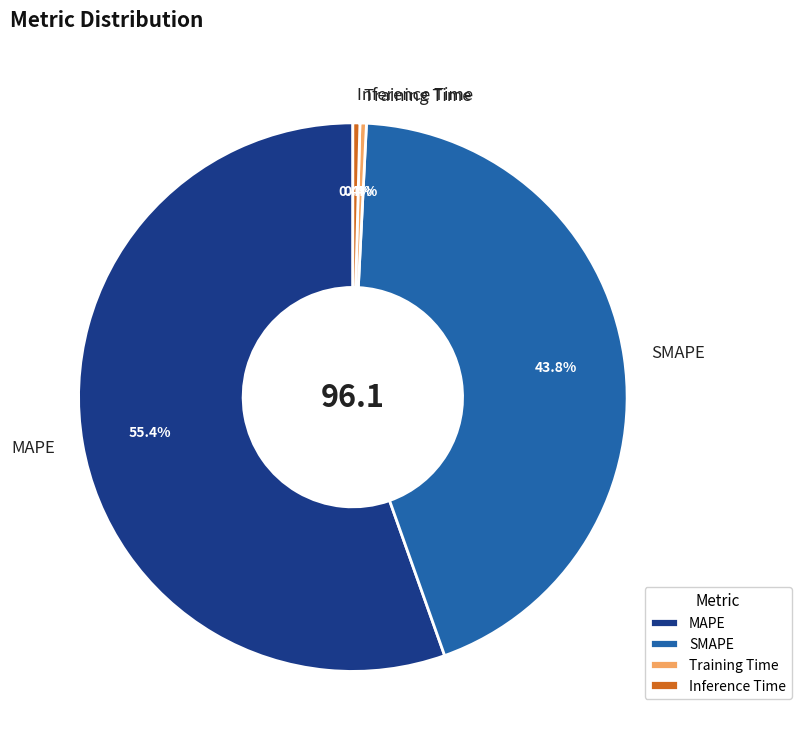

How many slices are in this pie chart?

4